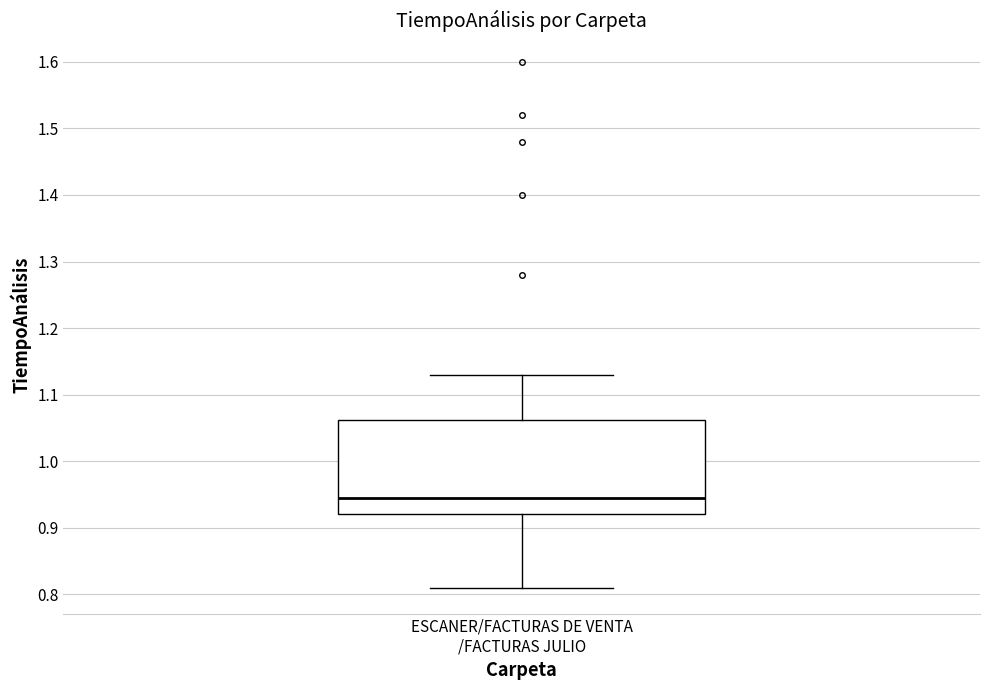

Transcribe this box plot: give where the median line is, the range the box spans, and where the two whiskers end, as read against the y-axis. The values are not printed on the chart, so give them approximately, as read against the axis.

median 0.95, box 0.92 to 1.06, whiskers 0.81 to 1.13